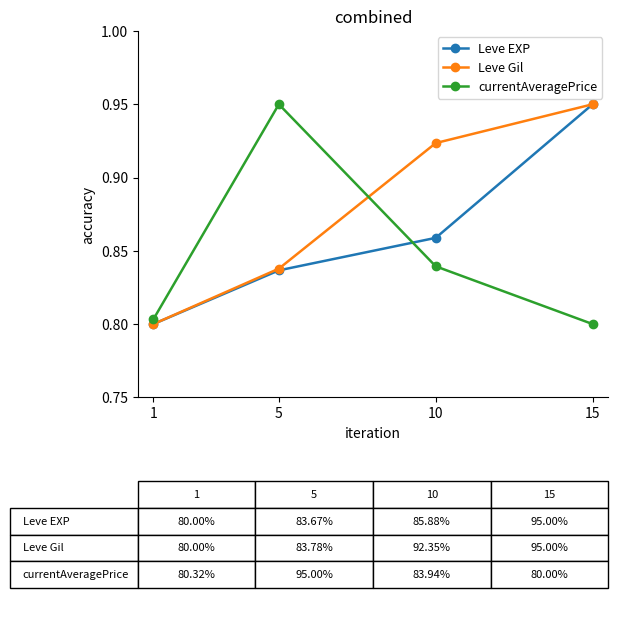

How many data points does each series have?

4